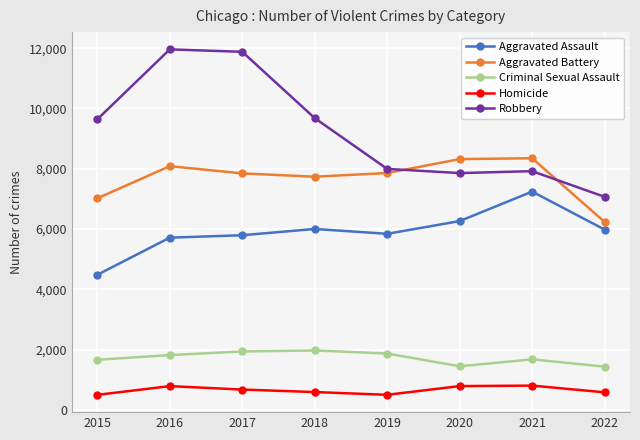

At 2018, list the series in order from largest to smallest.

Robbery, Aggravated Battery, Aggravated Assault, Criminal Sexual Assault, Homicide